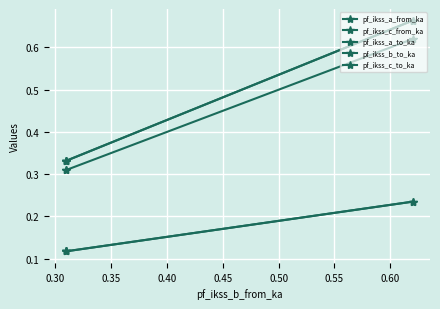

Which series has the largest total across all categories?

pf_ikss_c_from_ka